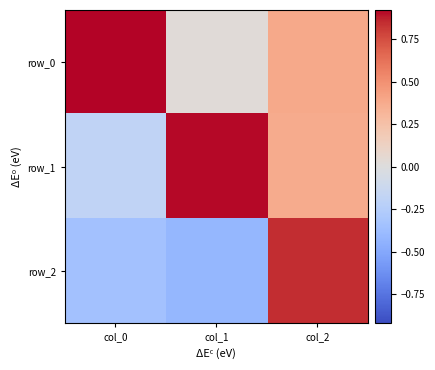

At which label does row_1 reach its minimum?

col_0